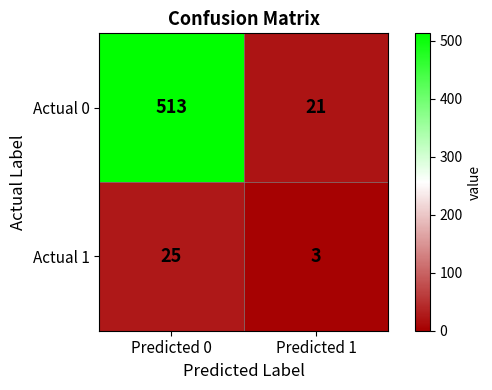

Reading left to right, transcribe all the data shown in this chart.

Actual 0: 513	21
Actual 1: 25	3